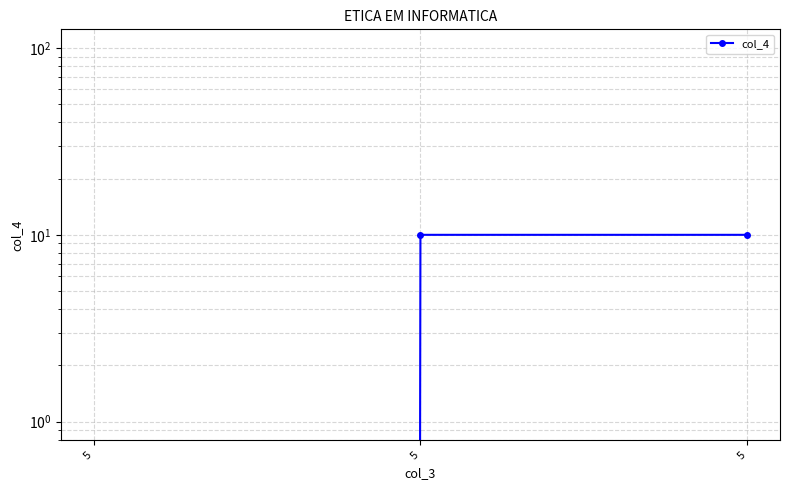

How many series are shown in this chart?

1